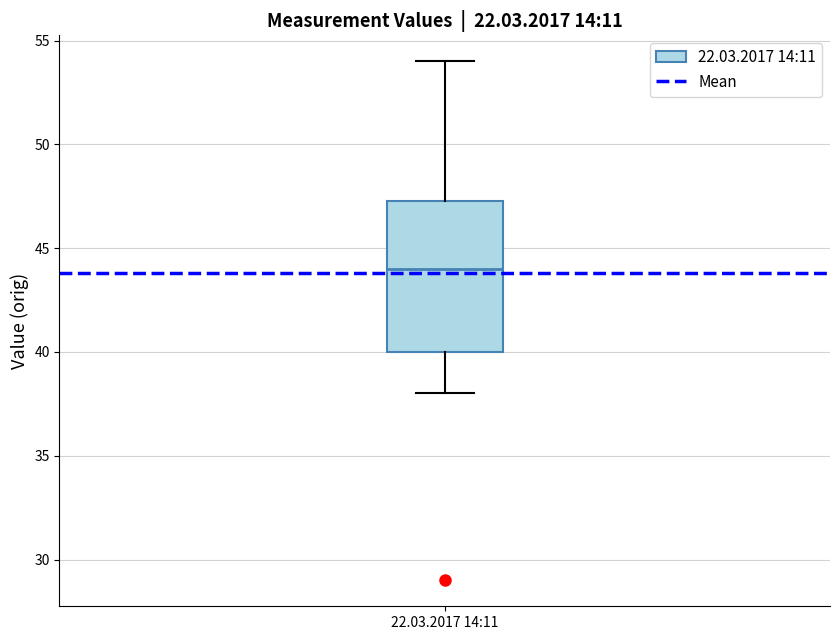

Where is the upper edge of the box for 22.03.2017 14:11 on the y-axis? The values are not printed on the chart, so give them approximately, as read against the axis.

47.5